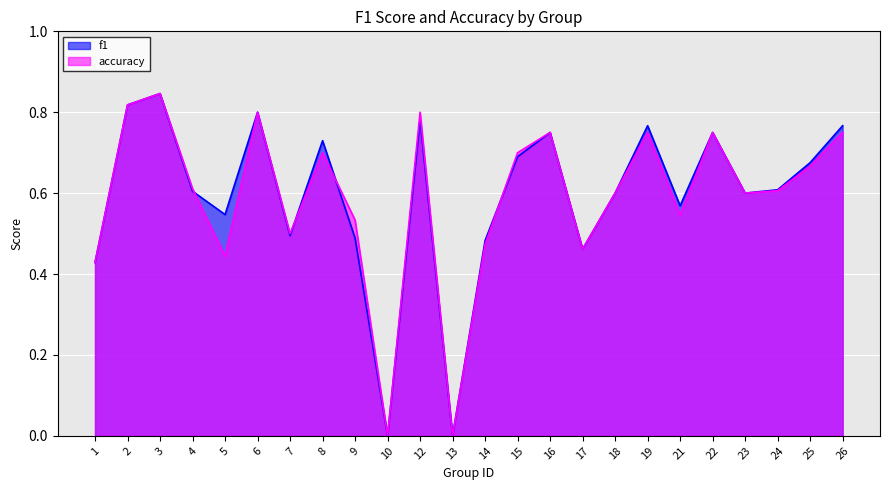

Which series has the largest total across all categories?

f1